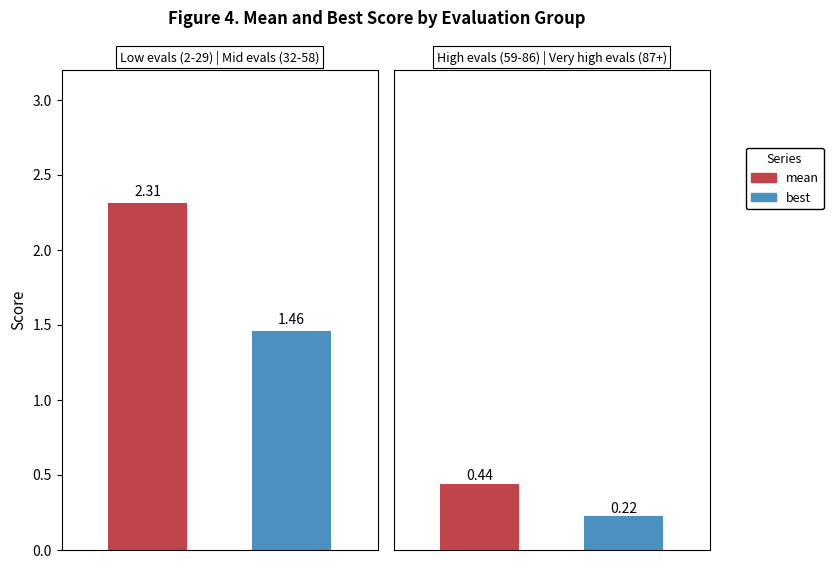

The best series shows 0.1 at 2. True or false?

False